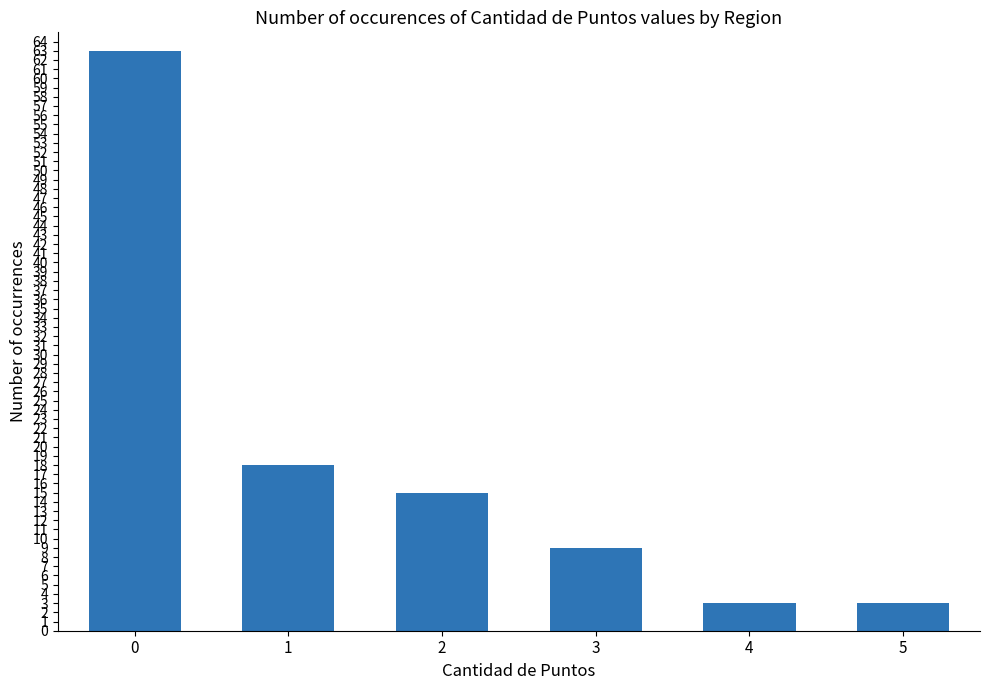

How many categories are shown in the chart?

6